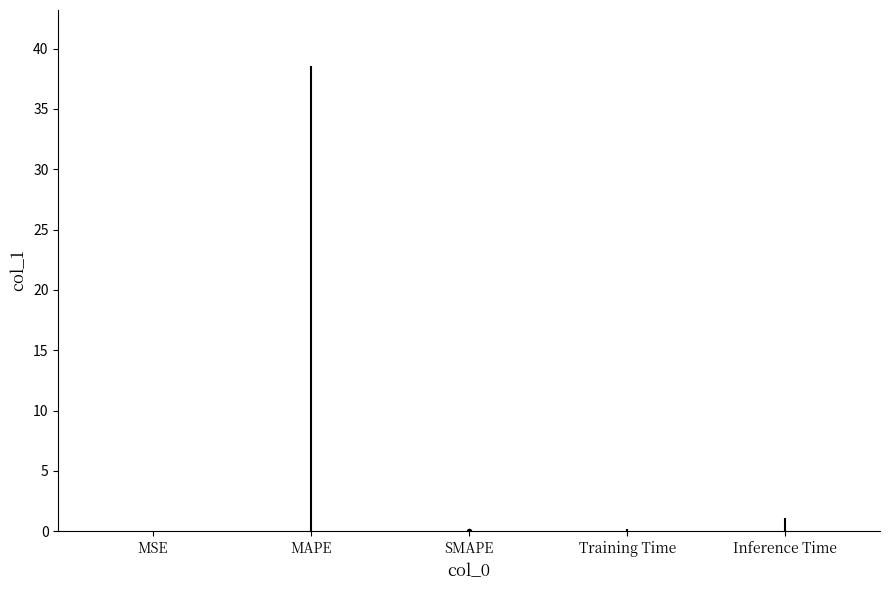

Are the bars horizontal?

No